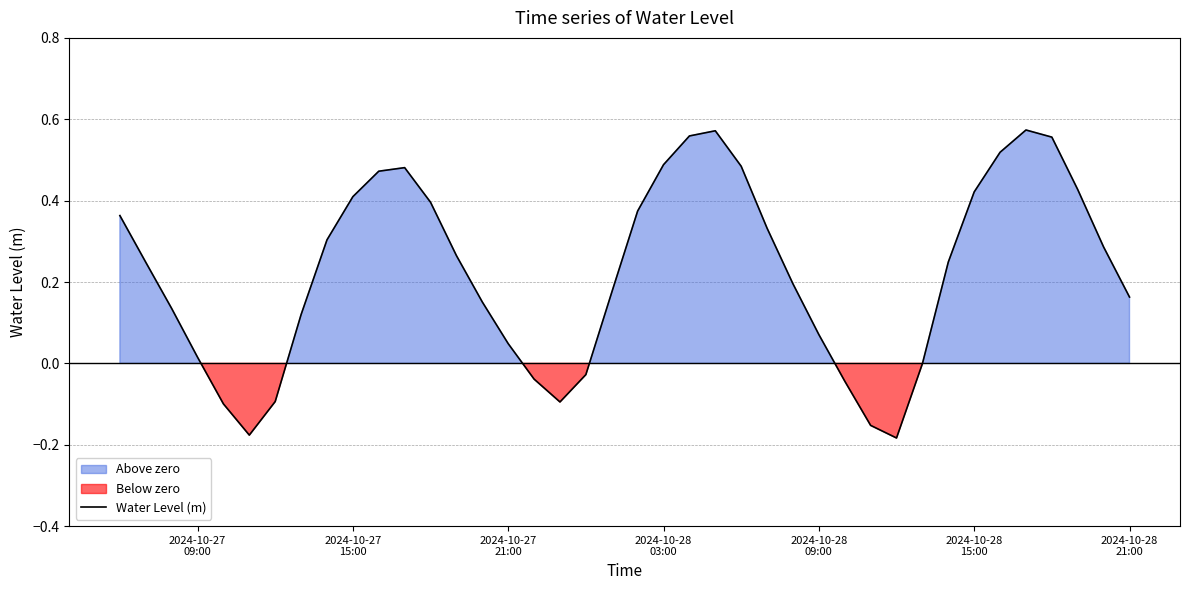

Reading left to right, transcribe all the data shown in this chart.

0.4	0.2	0.1	0.0	-0.1	-0.2	-0.1	0.1	0.3	0.4	0.5	0.5	0.4	0.3	0.2	0.0	-0.0	-0.1	-0.0	0.2	0.4	0.5	0.6	0.6	0.5	0.3	0.2	0.1	-0.0	-0.2	-0.2	-0.0	0.2	0.4	0.5	0.6	0.6	0.4	0.3	0.2